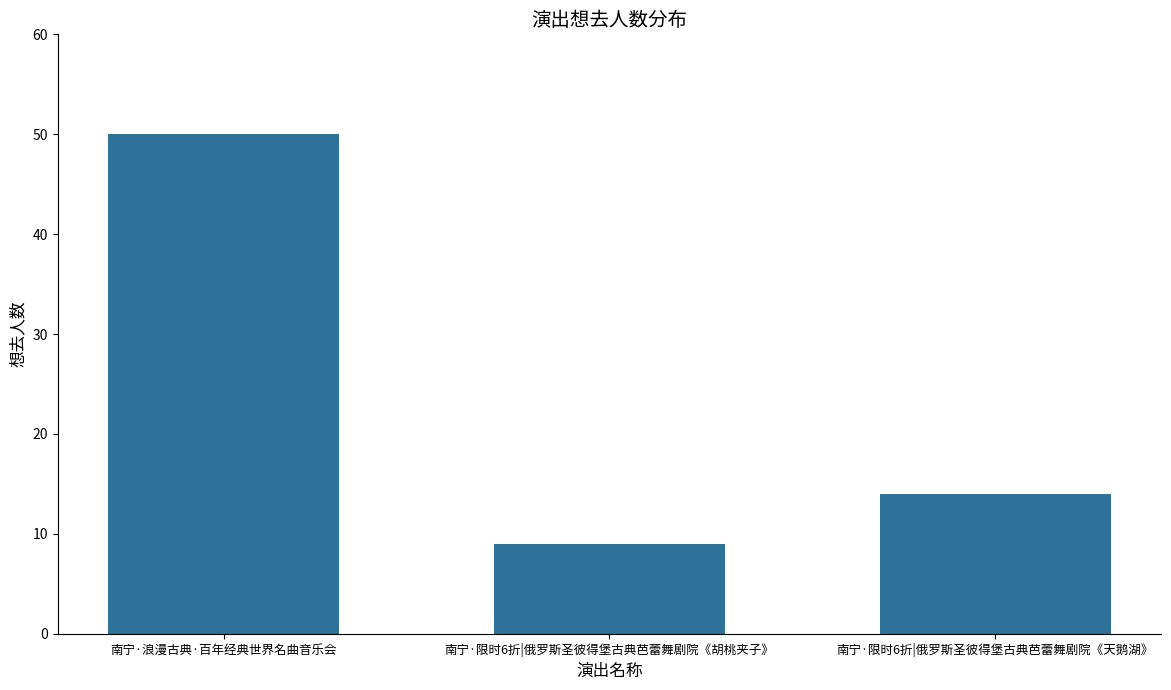

Does the chart contain stacked bars?

No